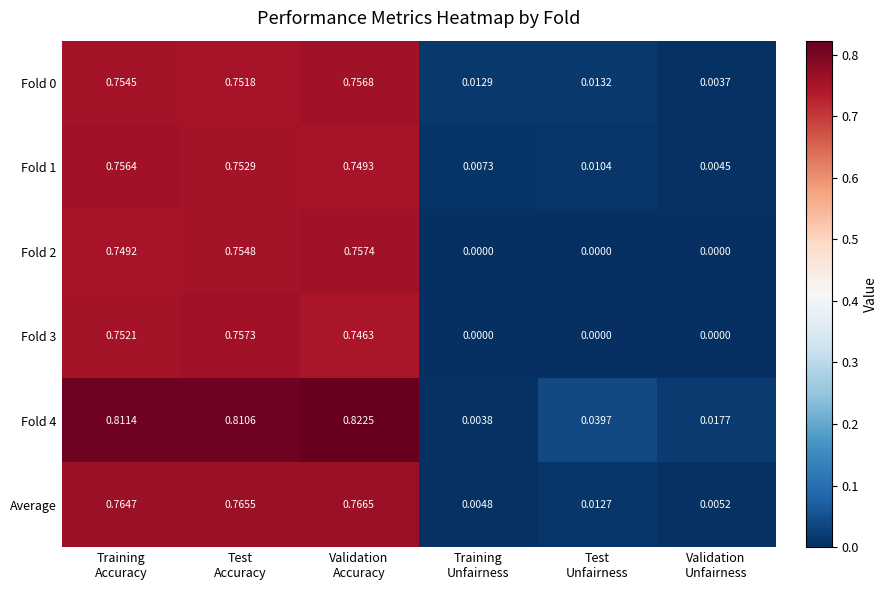

Which series has the largest total across all categories?

Fold 4